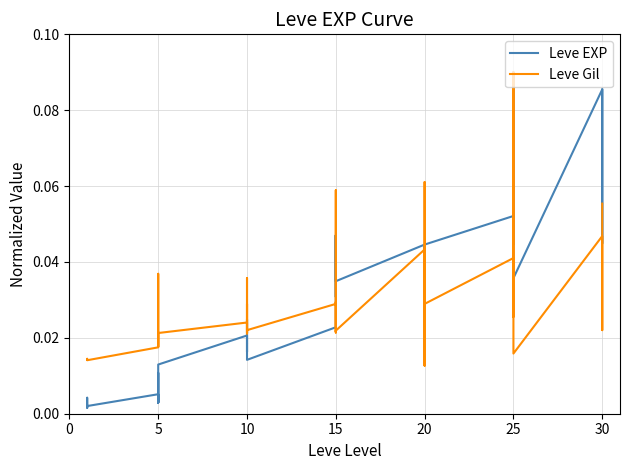

In Leve EXP, how many points are lower than both neighbors (excluding endpoints)?

12